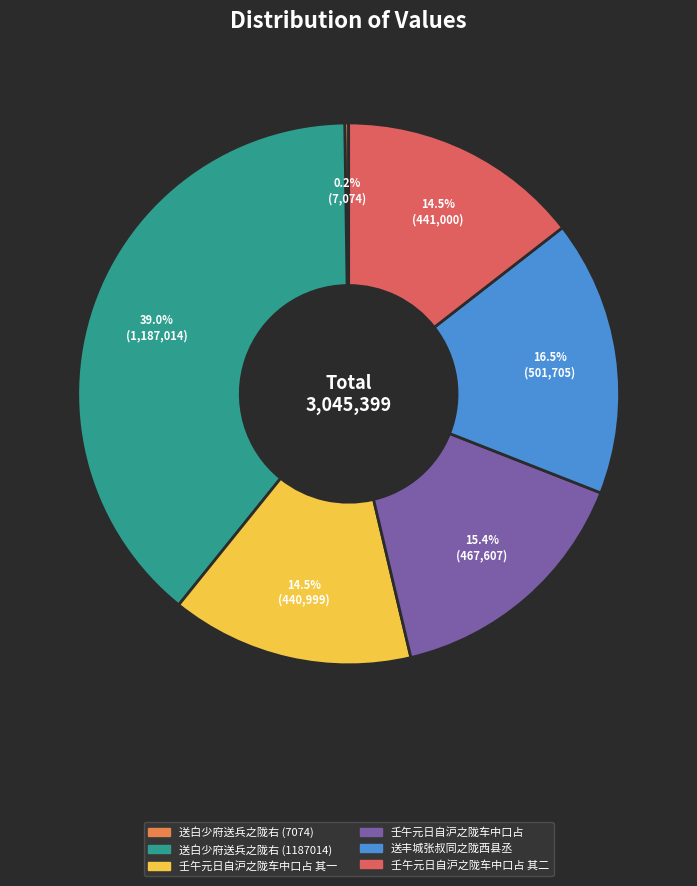

Does 壬午元日自沪之陇车中口占 其一 account for over 50% of the chart?

No